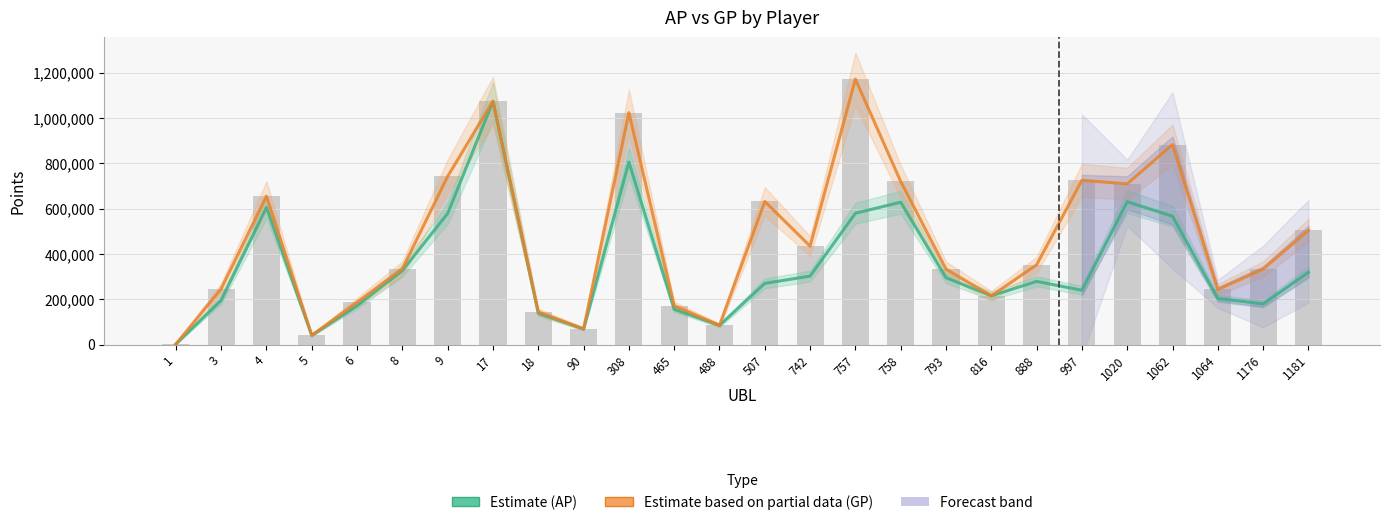

Reading left to right, what are all the values shown in this chart?

AP (Estimate): 1=1737	3=195066	4=605211	5=40311	6=171209	8=326323	9=578512	17=1072529	18=138195	90=68800	308=804932	465=155661	488=84466	507=269927	742=301934	757=579285	758=627881	793=294936	816=214983	888=278599	997=239479	1020=630066	1062=566039	1064=203670	1176=178965	1181=318596
GP (Estimate based on partial data): 1=1737	3=245929	4=654689	5=40607	6=186885	8=333891	9=742001	17=1073644	18=144074	90=68800	308=1022910	465=171848	488=84854	507=631225	742=434202	757=1170823	758=719575	793=332694	816=214983	888=351659	997=724509	1020=709070	1062=882168	1064=242913	1176=333124	1181=503817